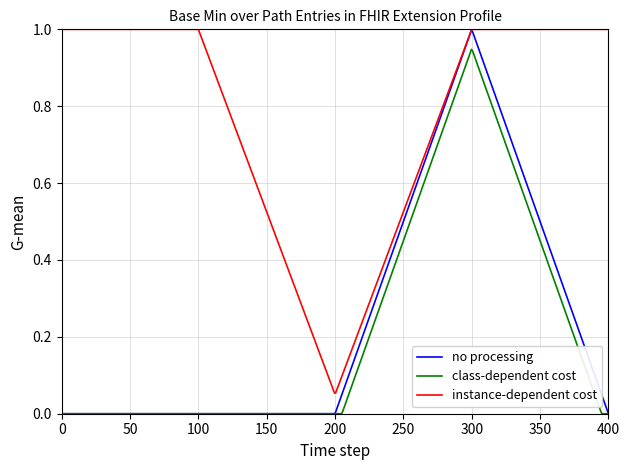

Which series has the widest spread of values?

no processing